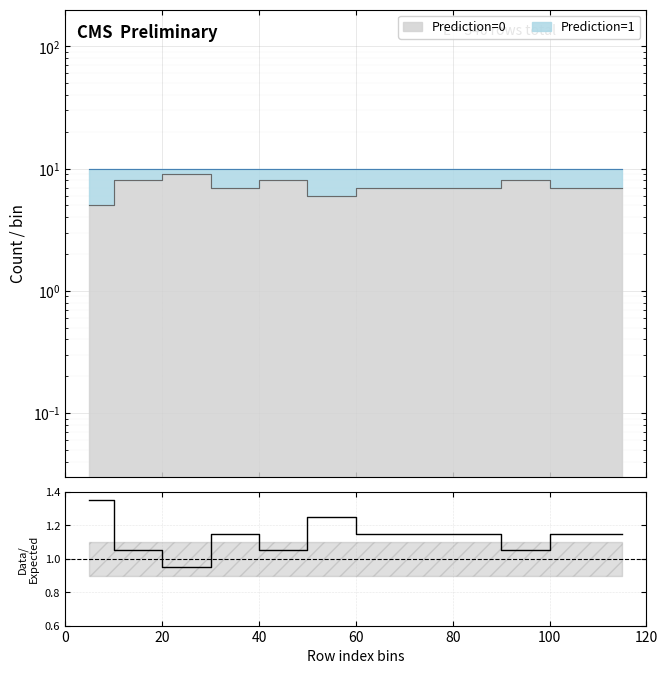

How many lines are shown in the chart?

1